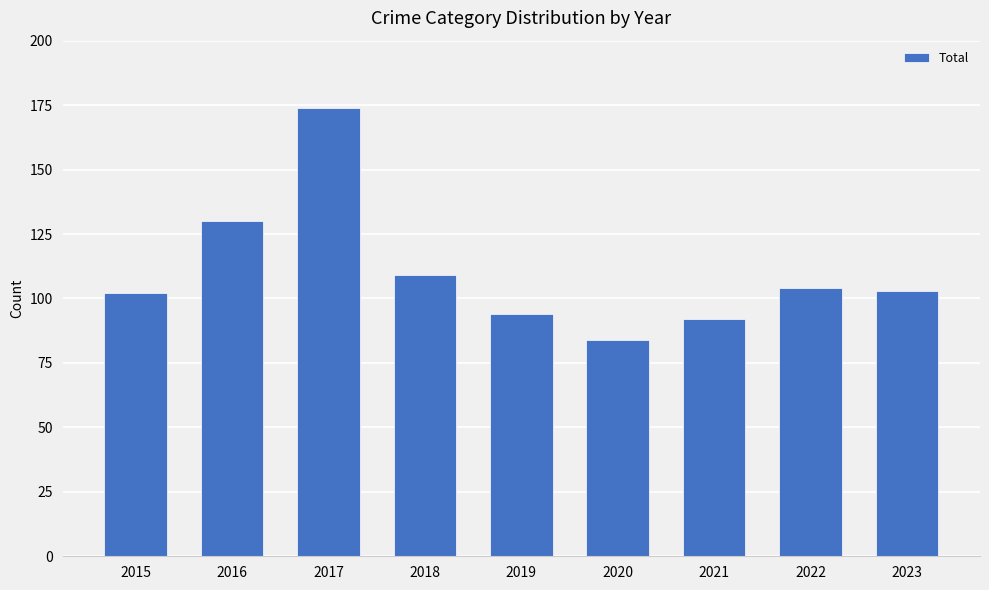

What is the greatest value displayed?

174